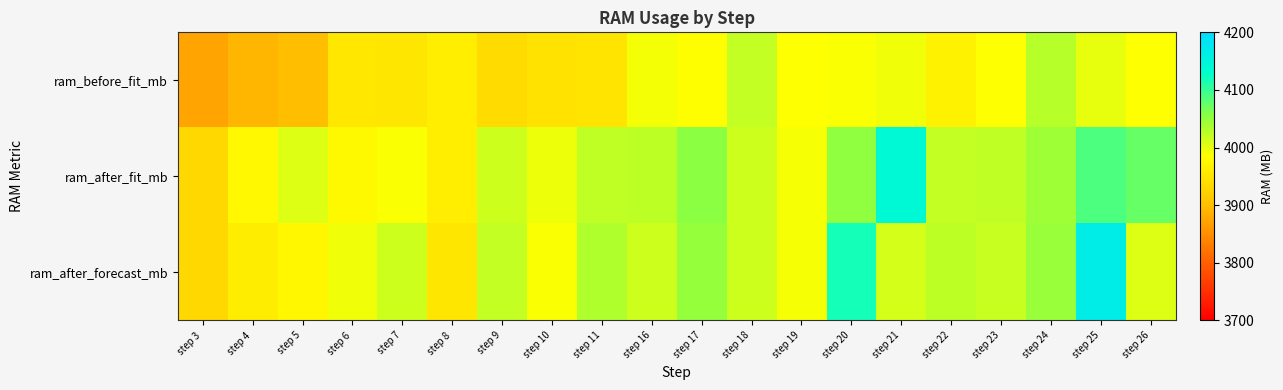

Which label corresponds to the smallest value in the chart?

step 3